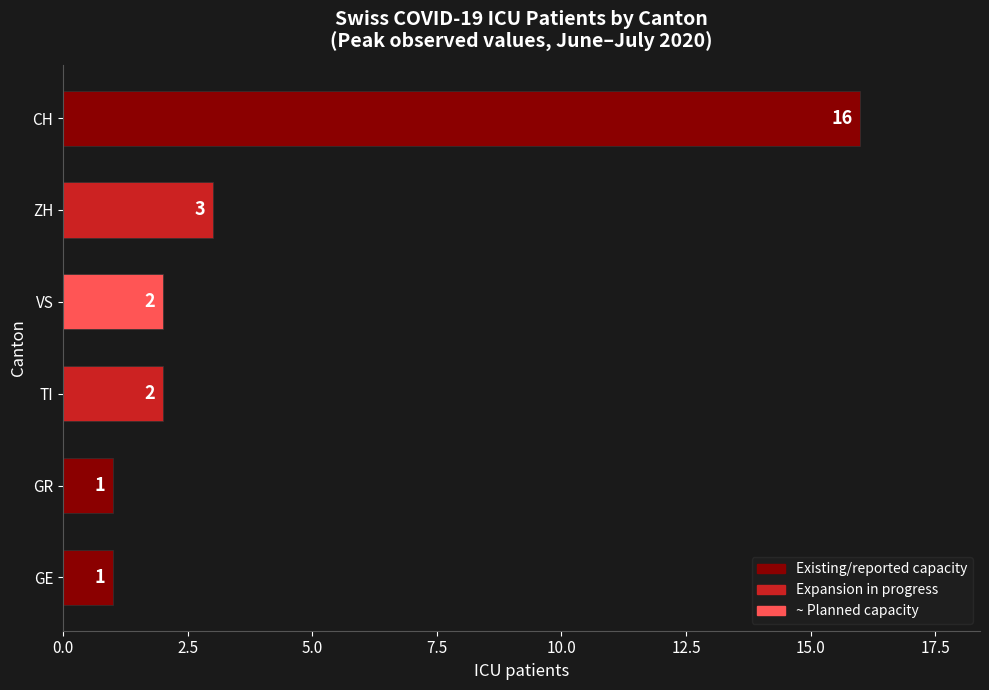

What is the difference between the maximum and minimum values?

15